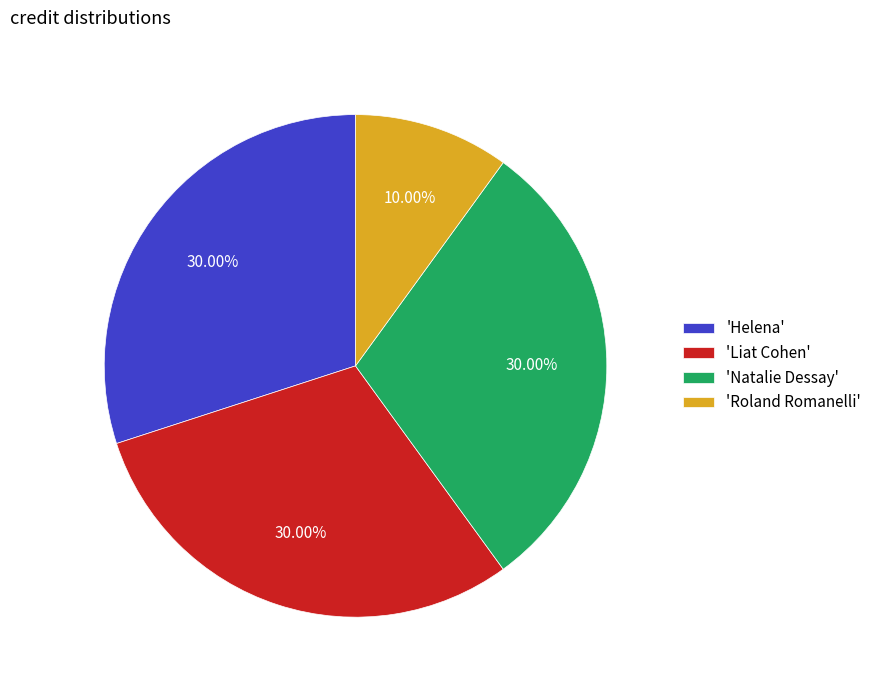

What is the smallest slice in the pie chart?

'Roland Romanelli'